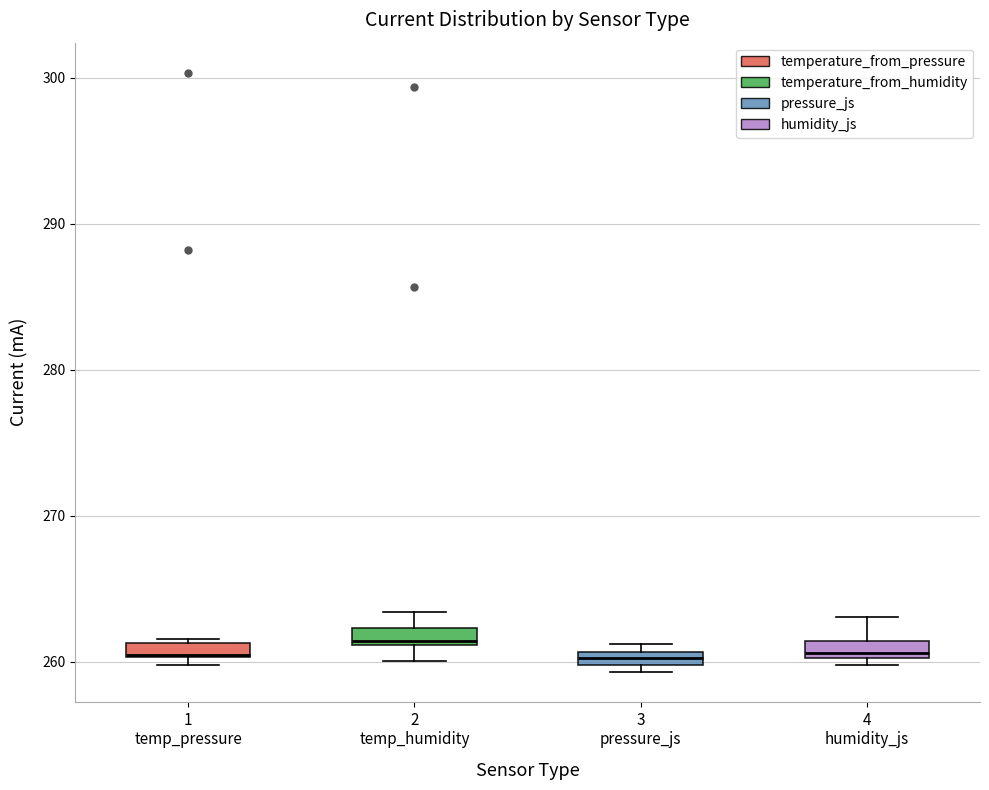

Where is the upper edge of the box for 4 humidity_js on the y-axis? The values are not printed on the chart, so give them approximately, as read against the axis.

261